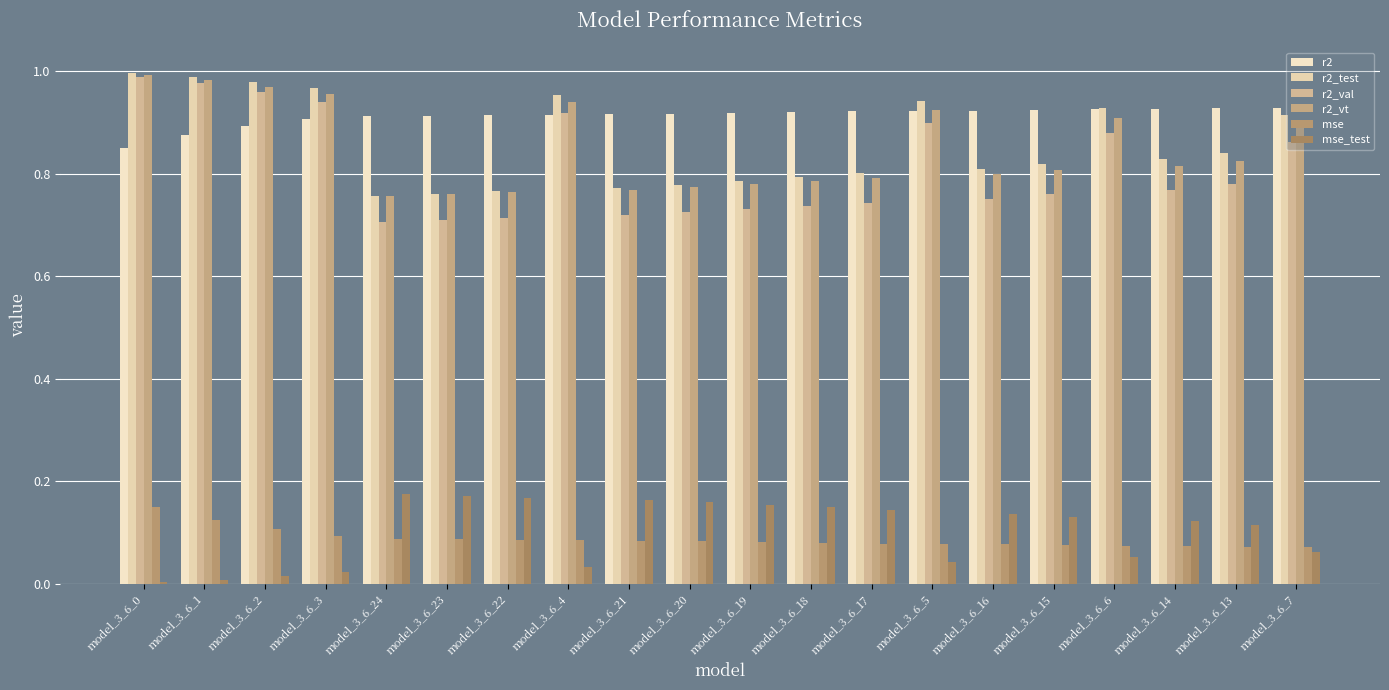

Does the chart contain stacked bars?

No